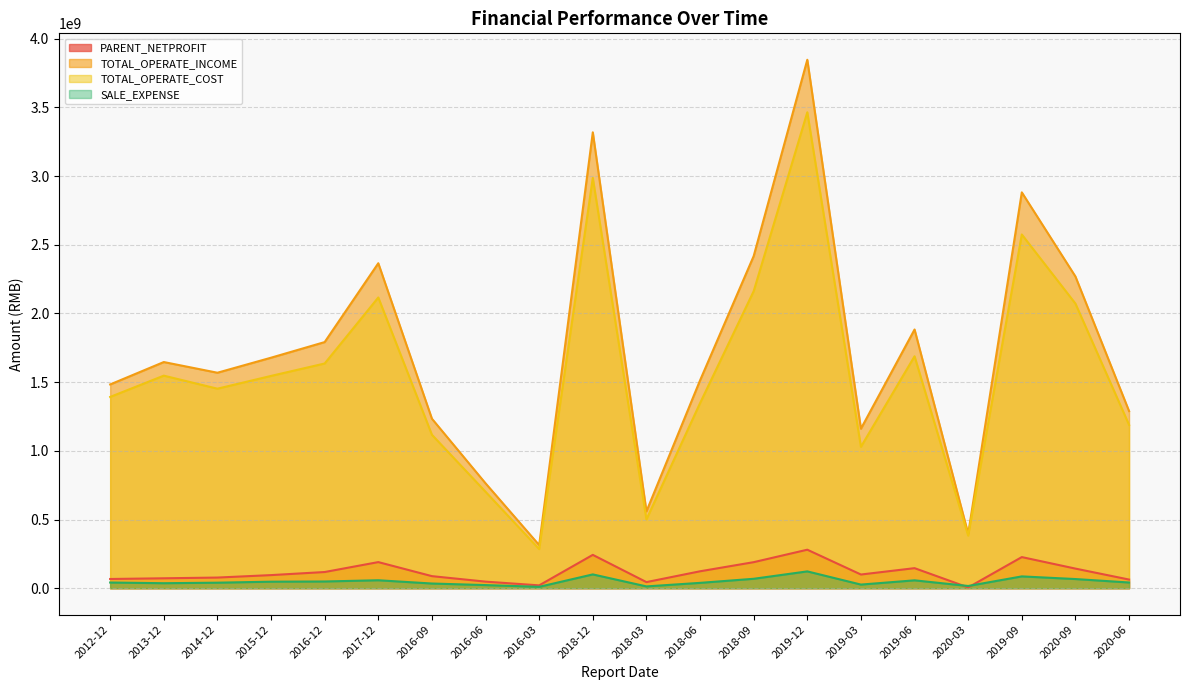

How many values in the SALE_EXPENSE series are below 41734263?

10